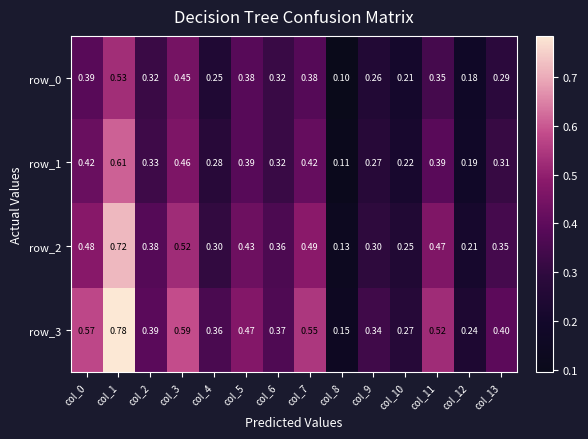

Between col_1 and col_2, which series saw the biggest shift?

row_3